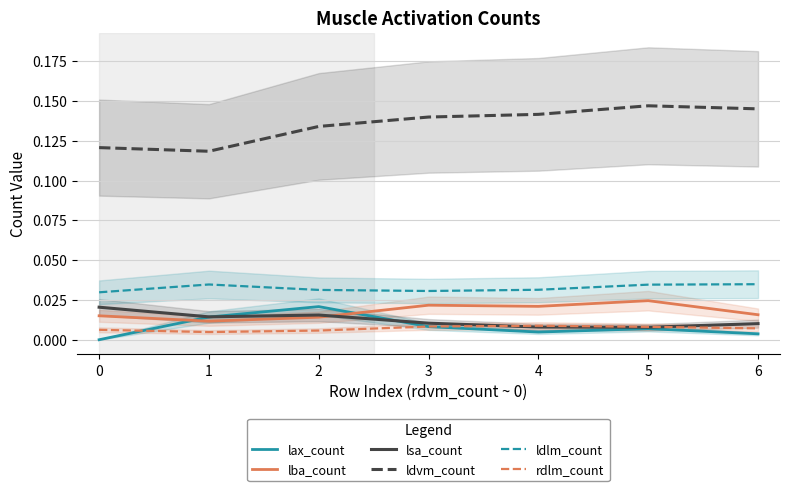

Where is the first local maximum for lsa_count?

2